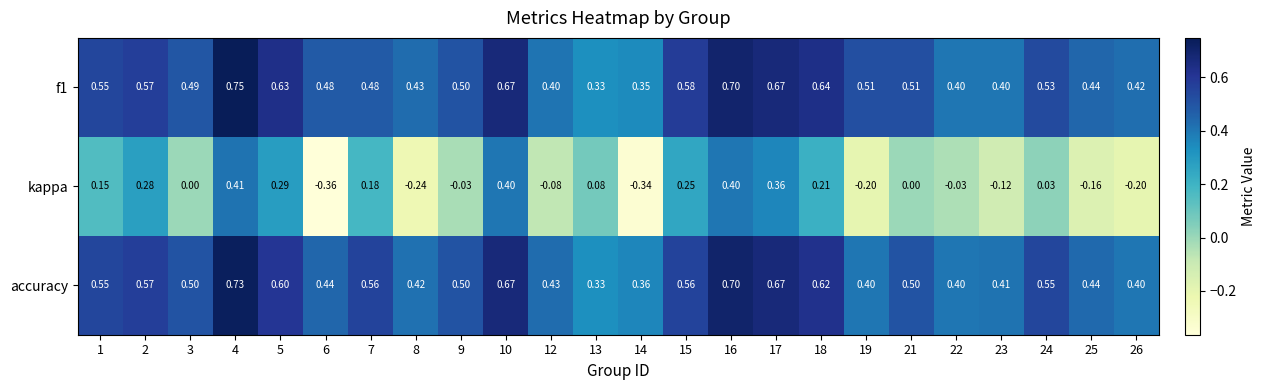

Between 17 and 18, which series saw the biggest shift?

kappa